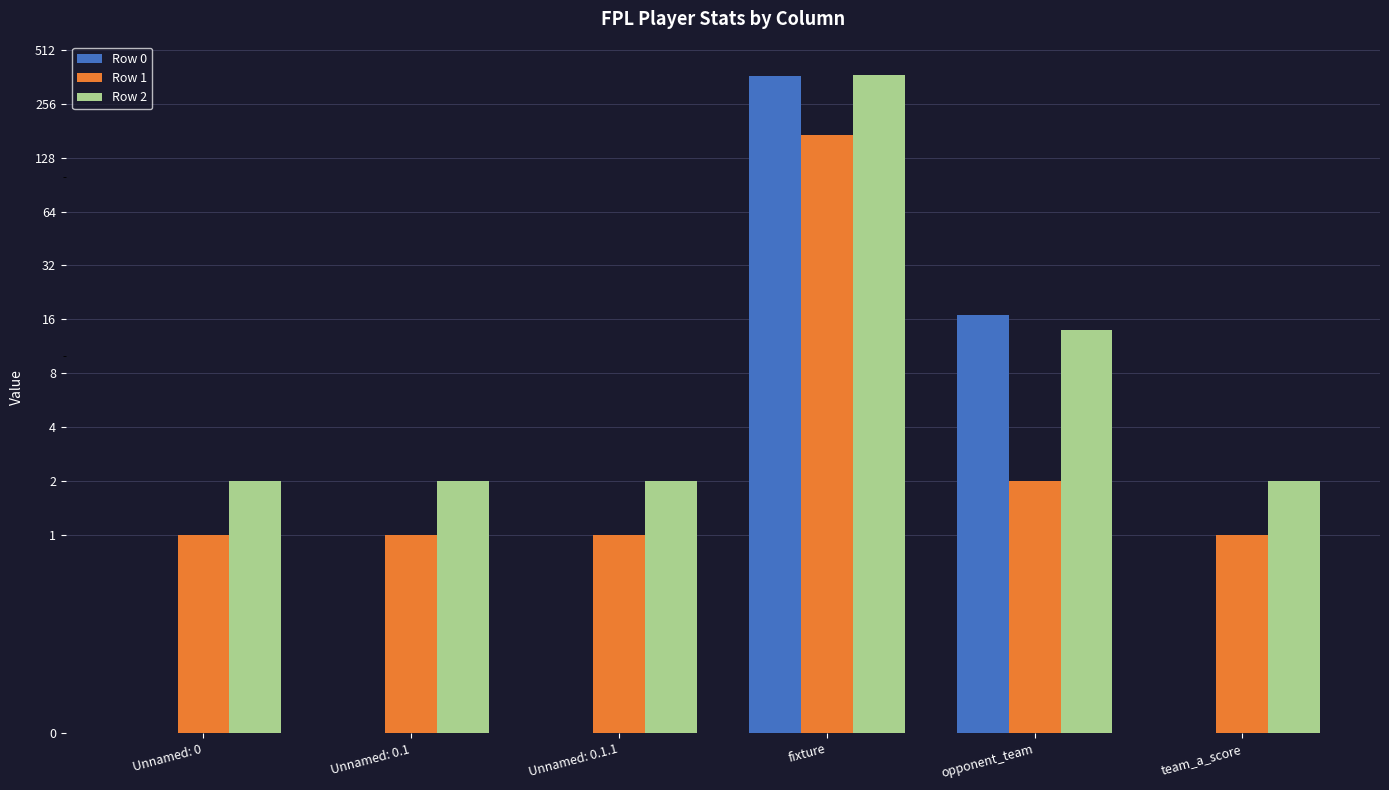

Where is Row 0 nearest to the value 183?

opponent_team